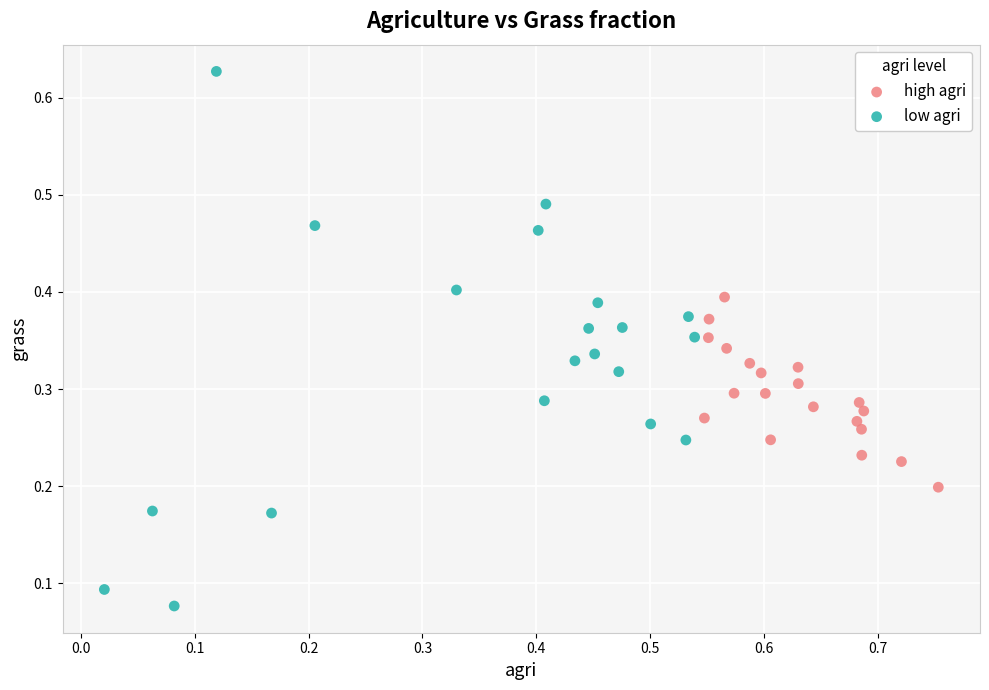

Which series reaches the minimum Y coordinate?

low agri